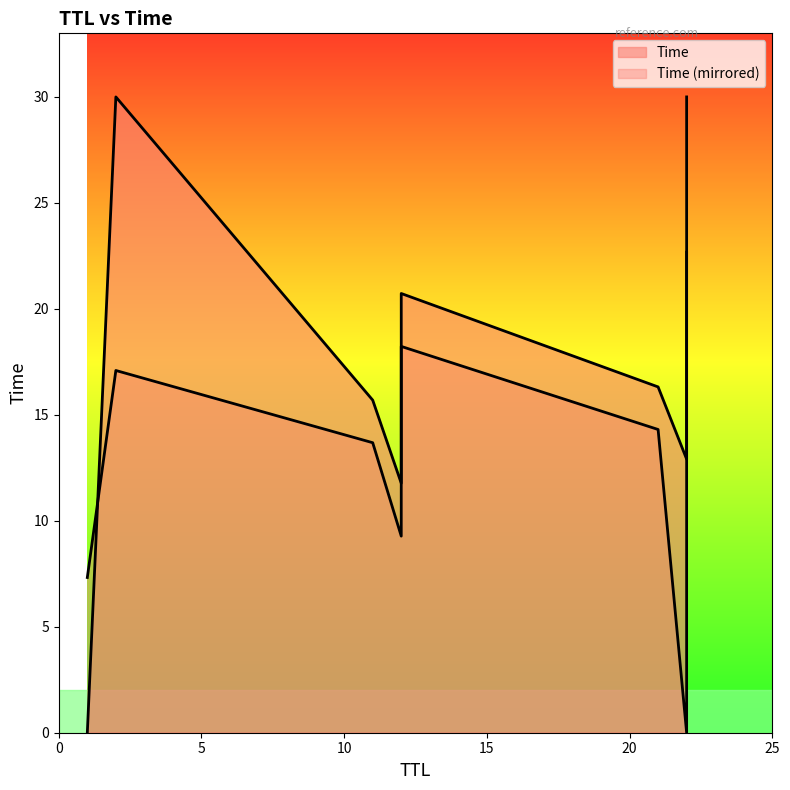

What is the value of the 7th point from the left?

12.9